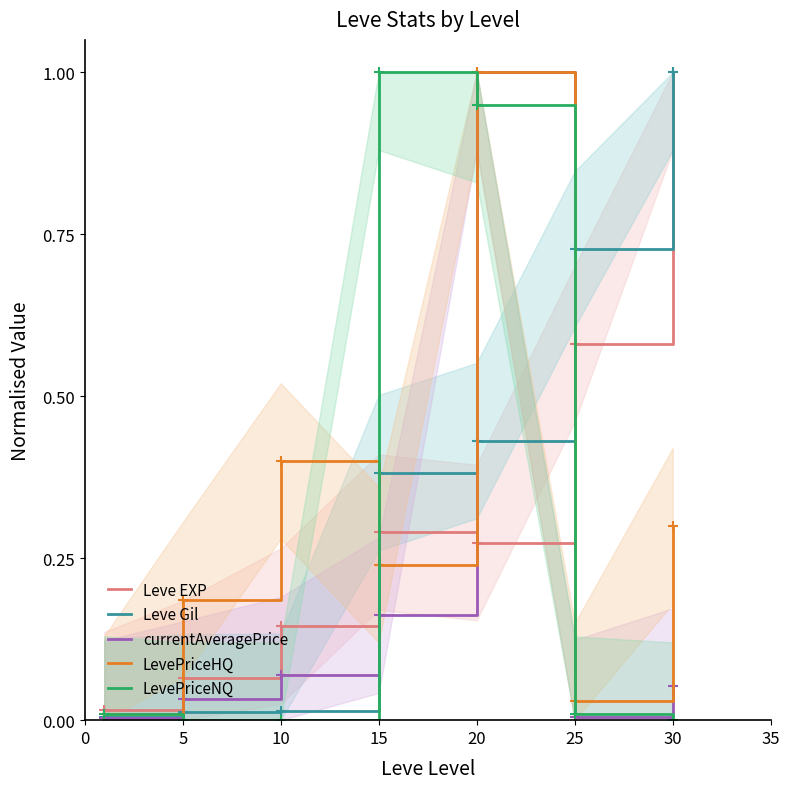

How many categories are shown in the chart?

7